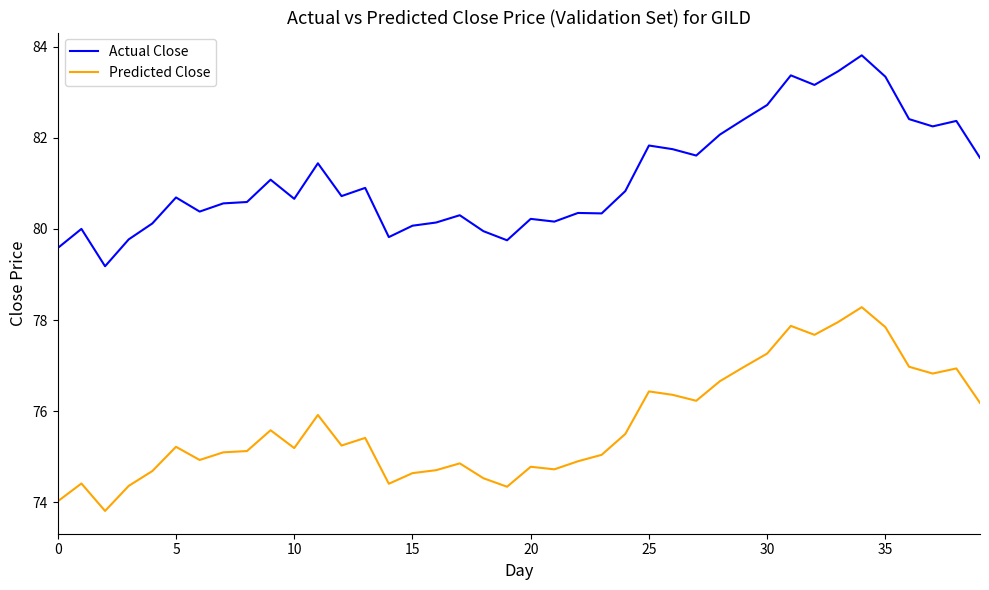

What is the highest value of the Actual Close series?

83.8